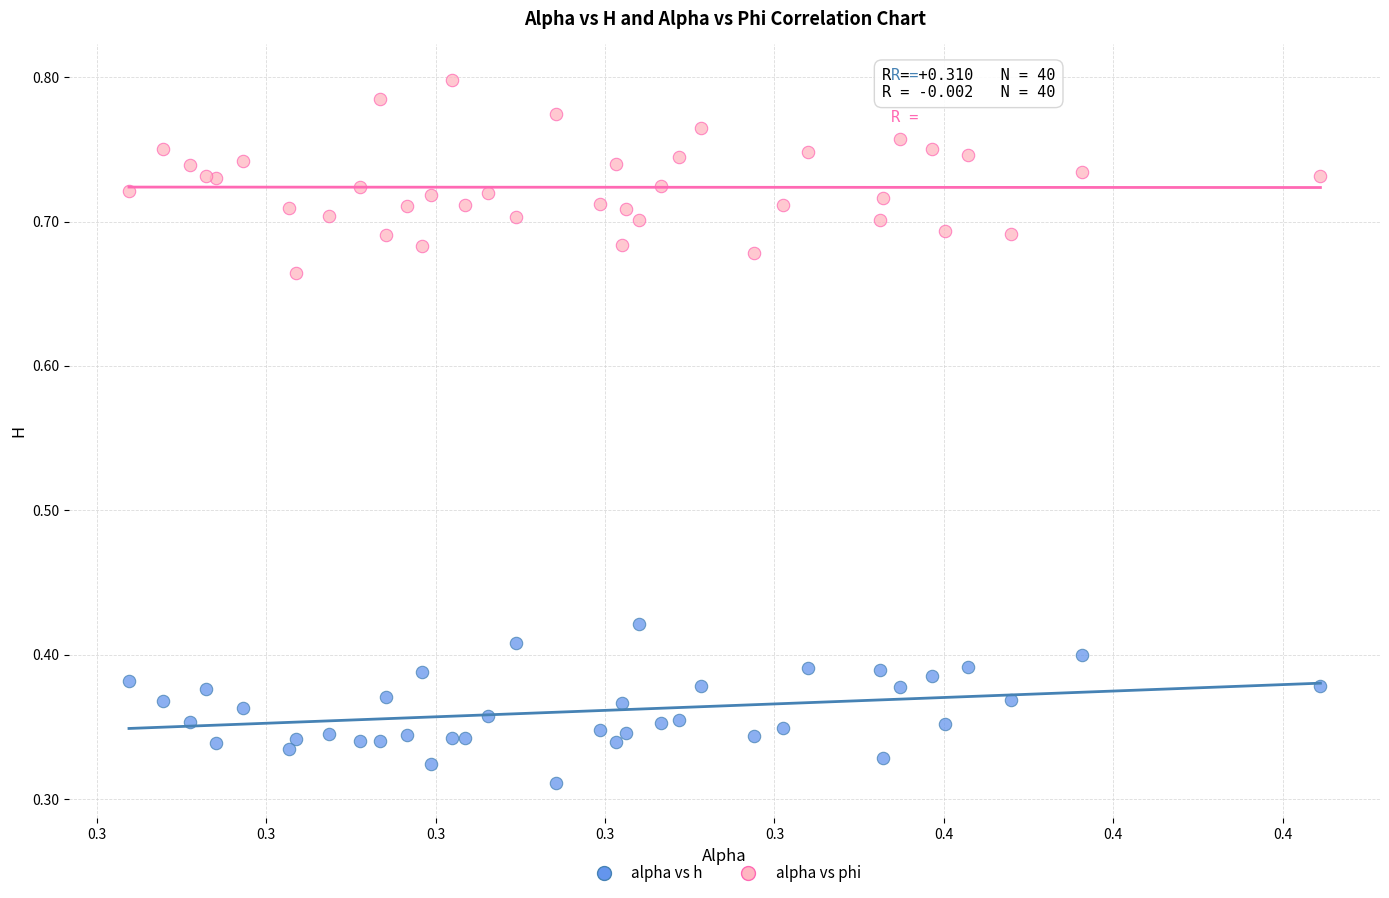

Which series reaches the maximum Y coordinate?

alpha vs phi